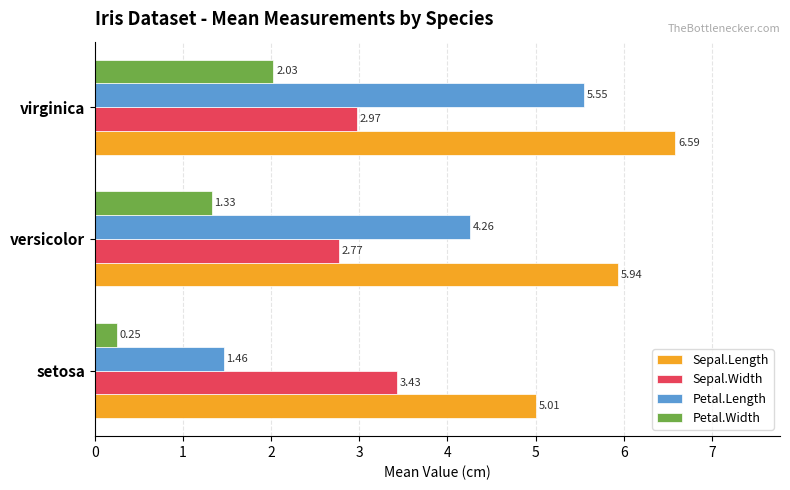

What is the greatest value displayed?

6.6